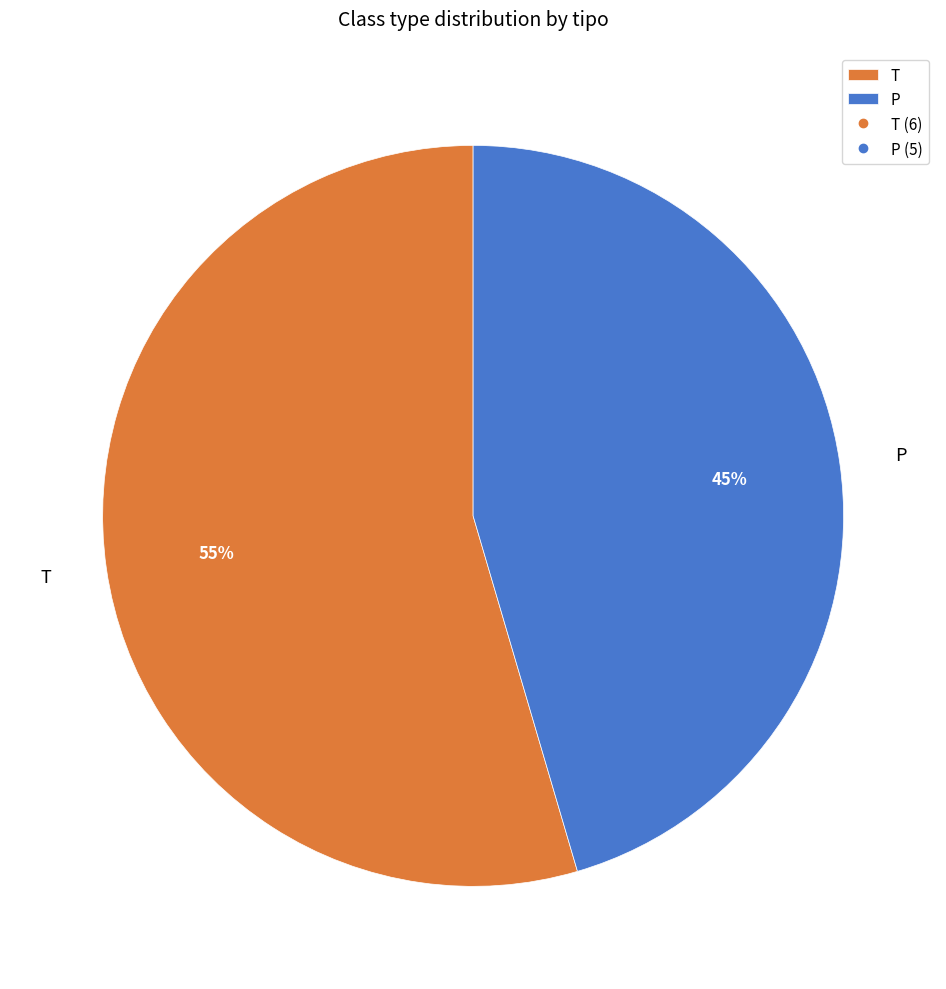

Does P account for over 50% of the chart?

No